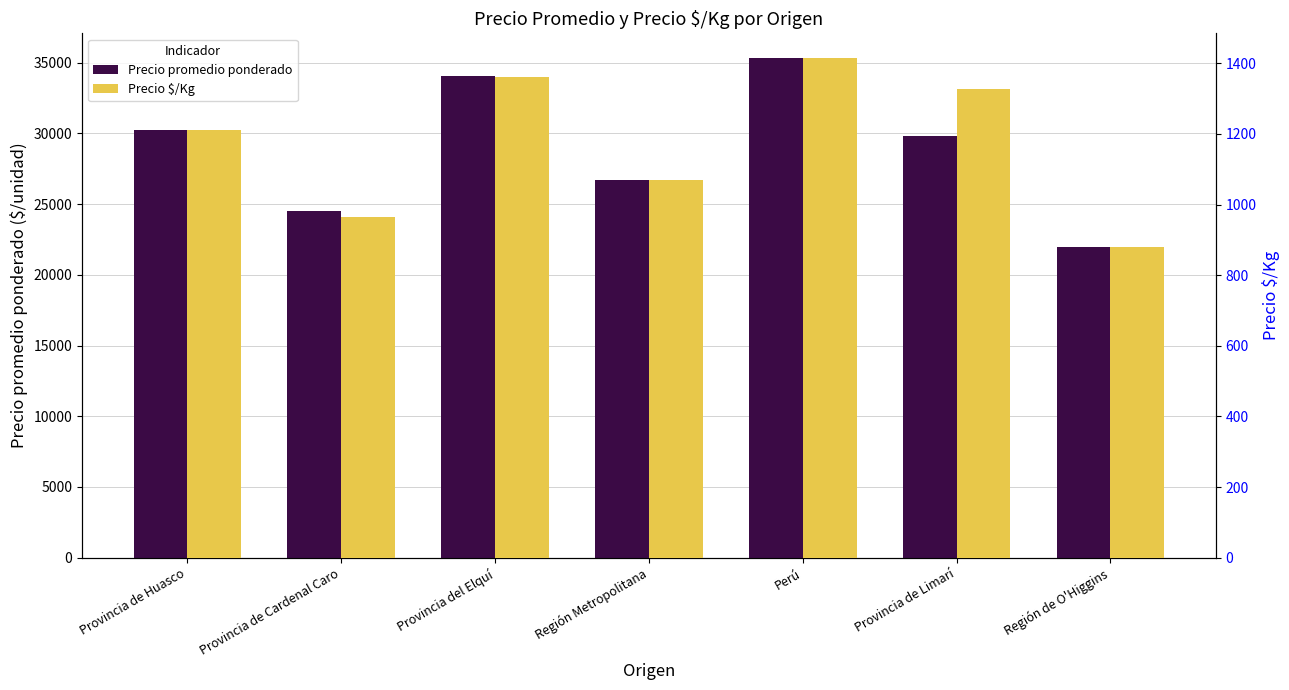

What is the total value across all series at Provincia de Cardenal Caro?

25459